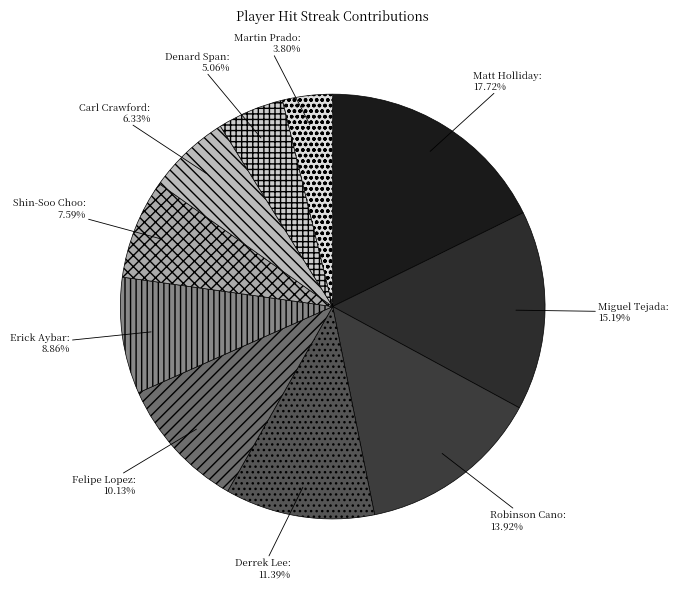

How many segments does this pie chart have?

10